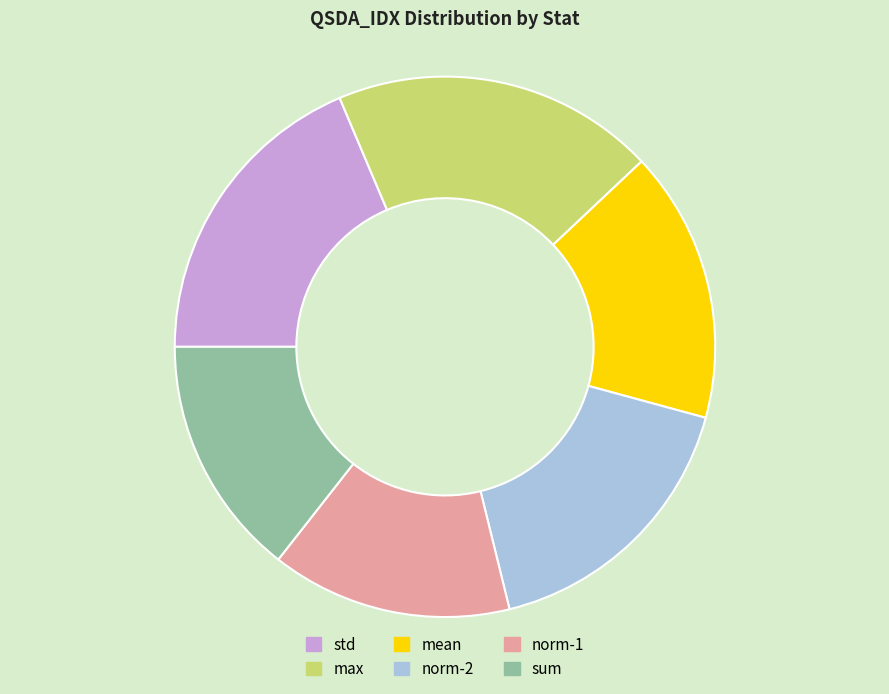

What is the ratio of the value at sum to the value at norm-2?

0.9